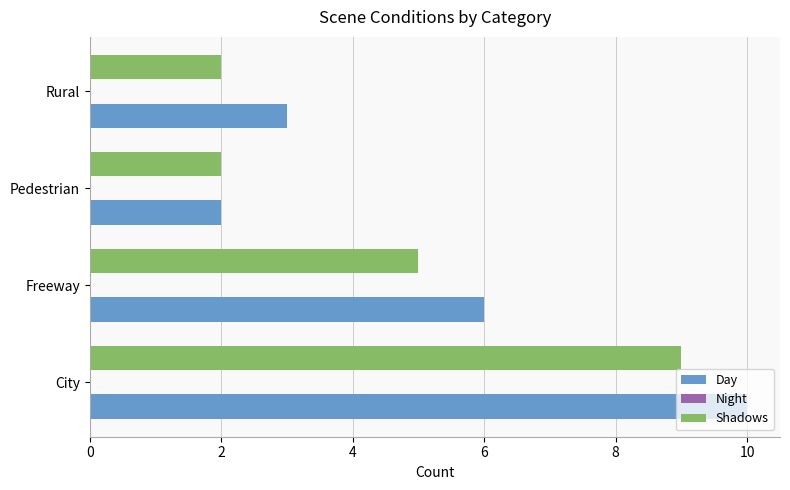

List the labels in order of Day value, smallest first.

Pedestrian, Rural, Freeway, City